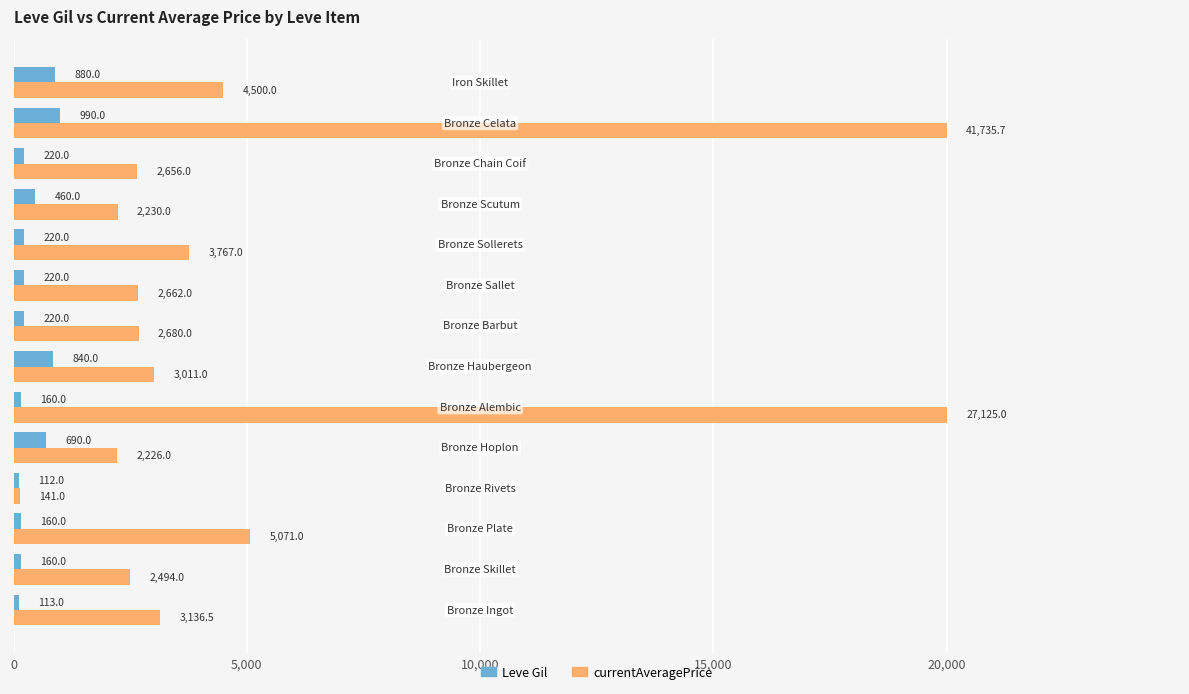

What is the lowest value of the currentAveragePrice series?

141.0